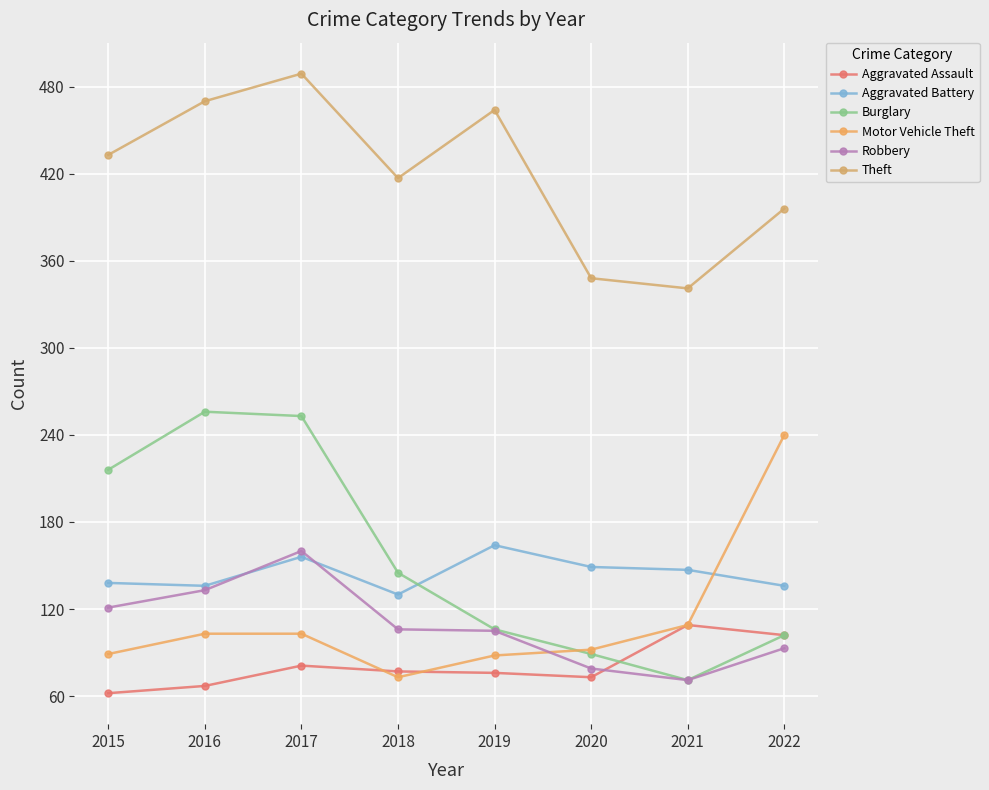

True or false: Robbery has a value of 121 at 2015.

True